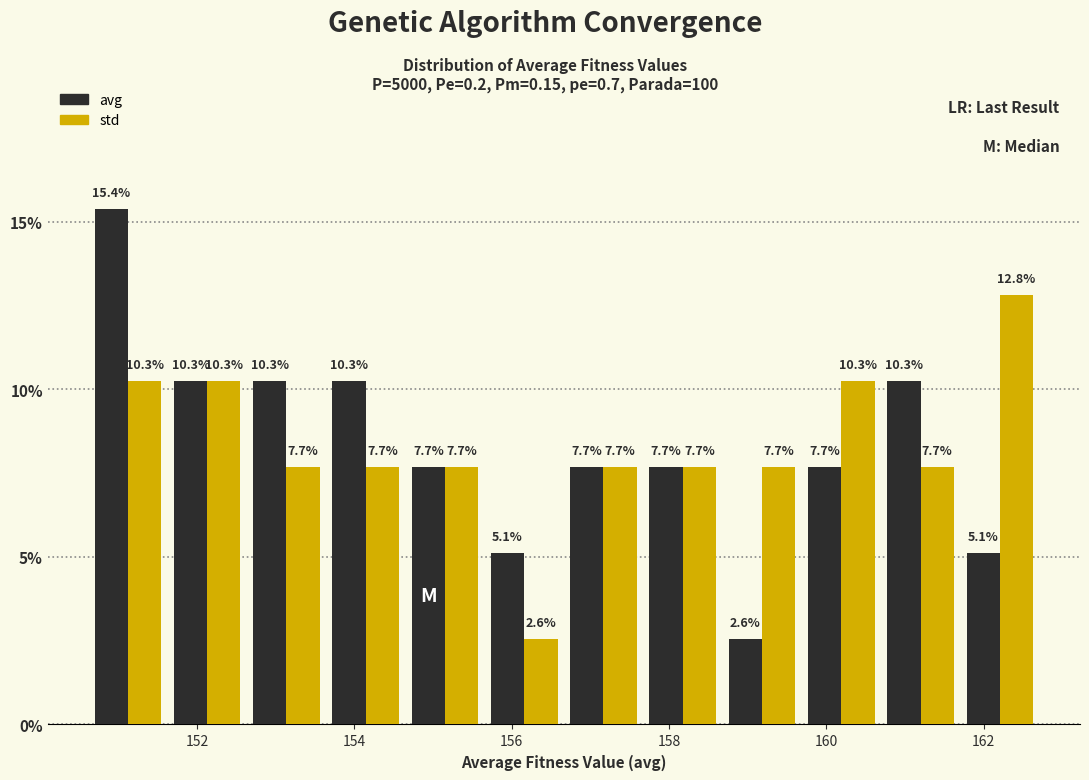

In the avg series, which range on the x-axis has the tallest bar?

150.6 to 151.6